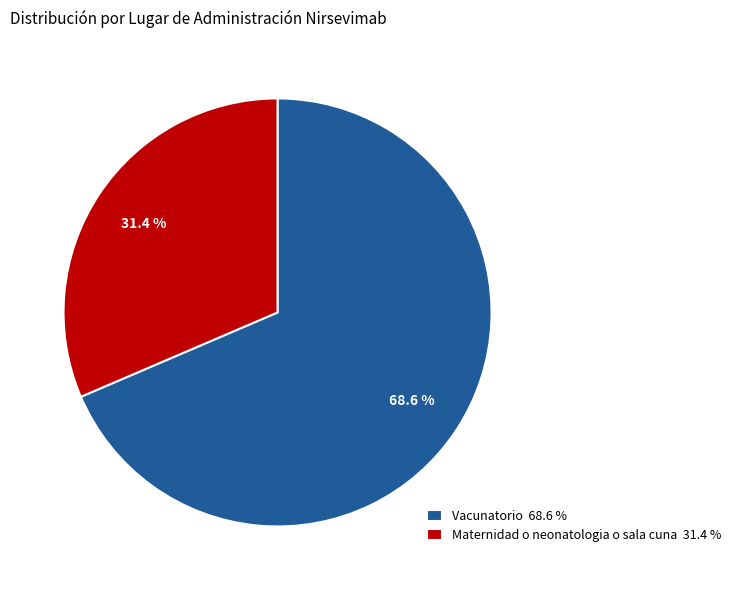

Rank the categories by value from highest to lowest.

Vacunatorio, Maternidad o neonatologia o sala cuna